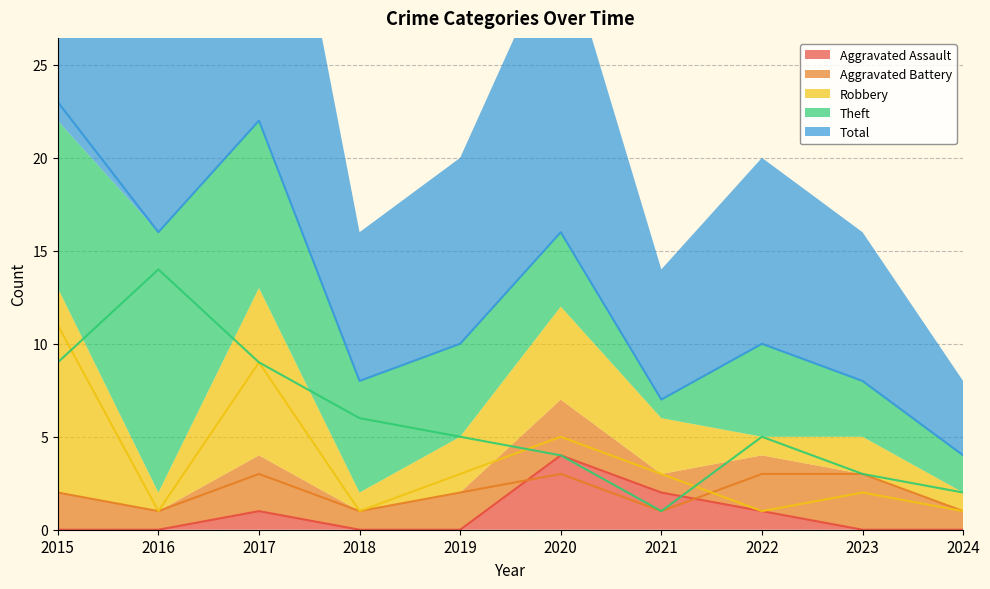

Count the Robbery values in the range 1 to 5.

8